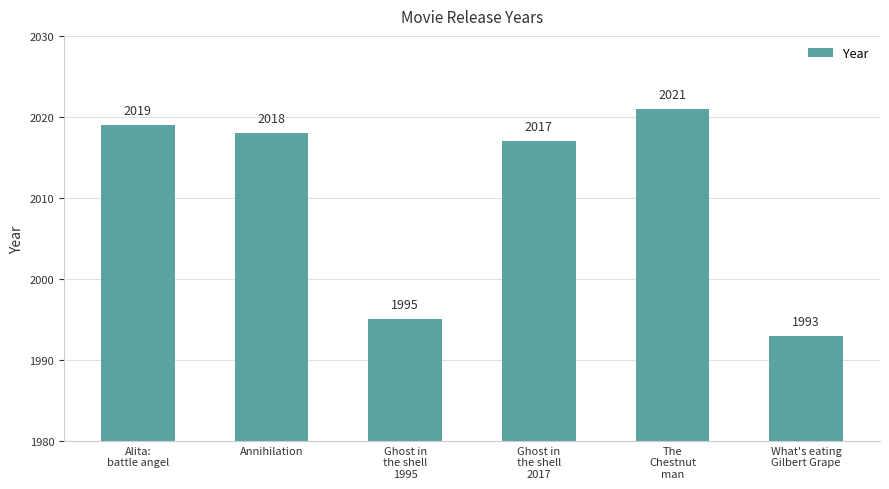

What is the label of the 6th bar from the right?

Alita:
battle angel